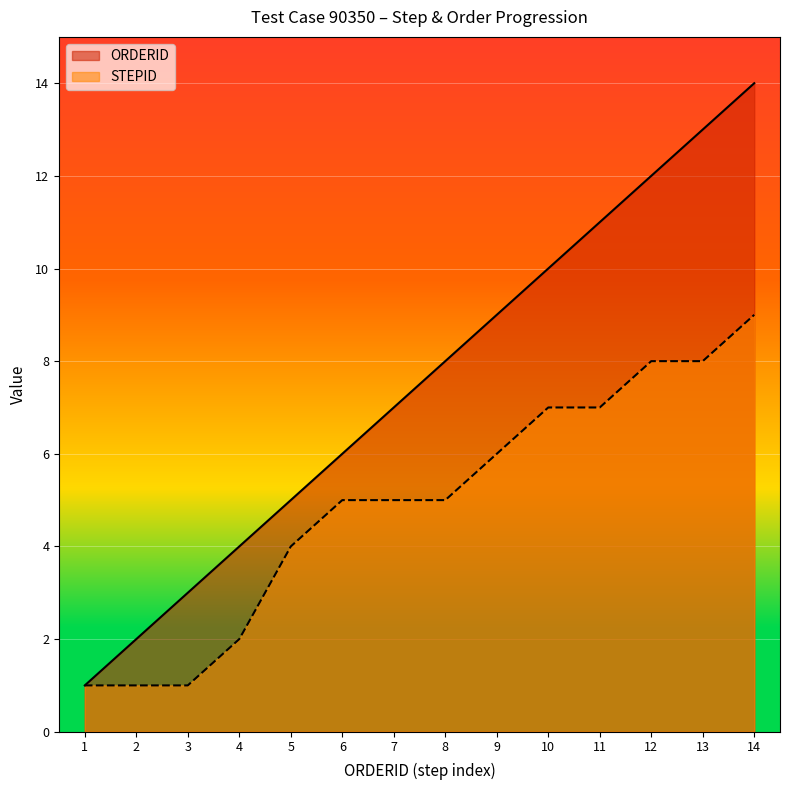

What is the difference between the highest and lowest values at 3?

2